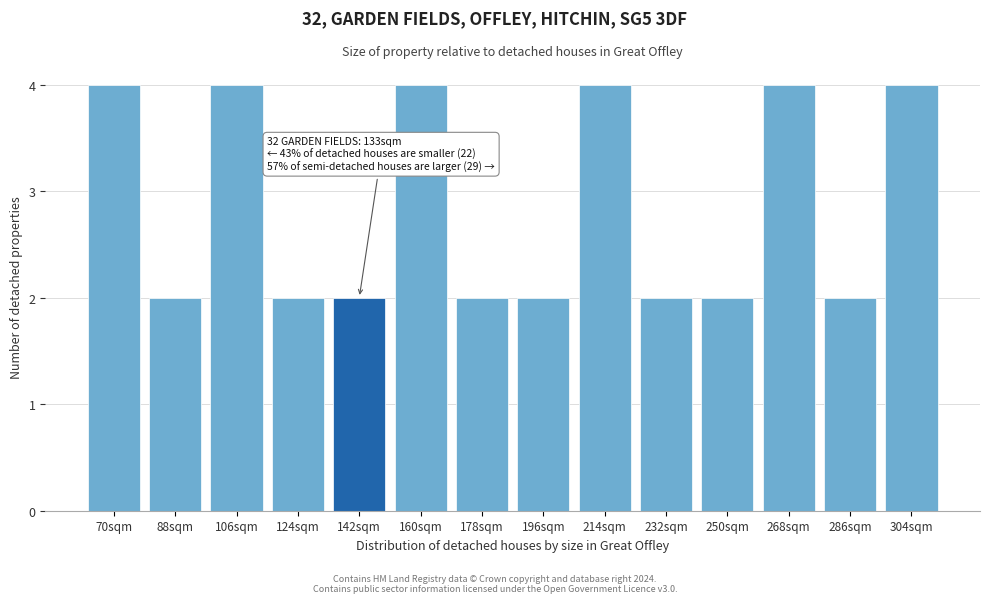

Reading right to left, what are all the values shown in this chart?

304sqm=4	286sqm=2	268sqm=4	250sqm=2	232sqm=2	214sqm=4	196sqm=2	178sqm=2	160sqm=4	142sqm=2	124sqm=2	106sqm=4	88sqm=2	70sqm=4